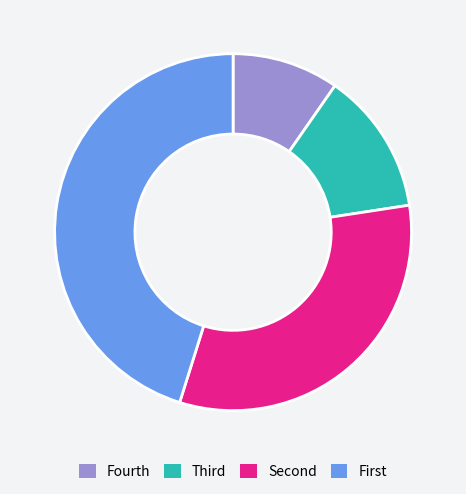

Is there any slice that represents more than half of the pie?

No